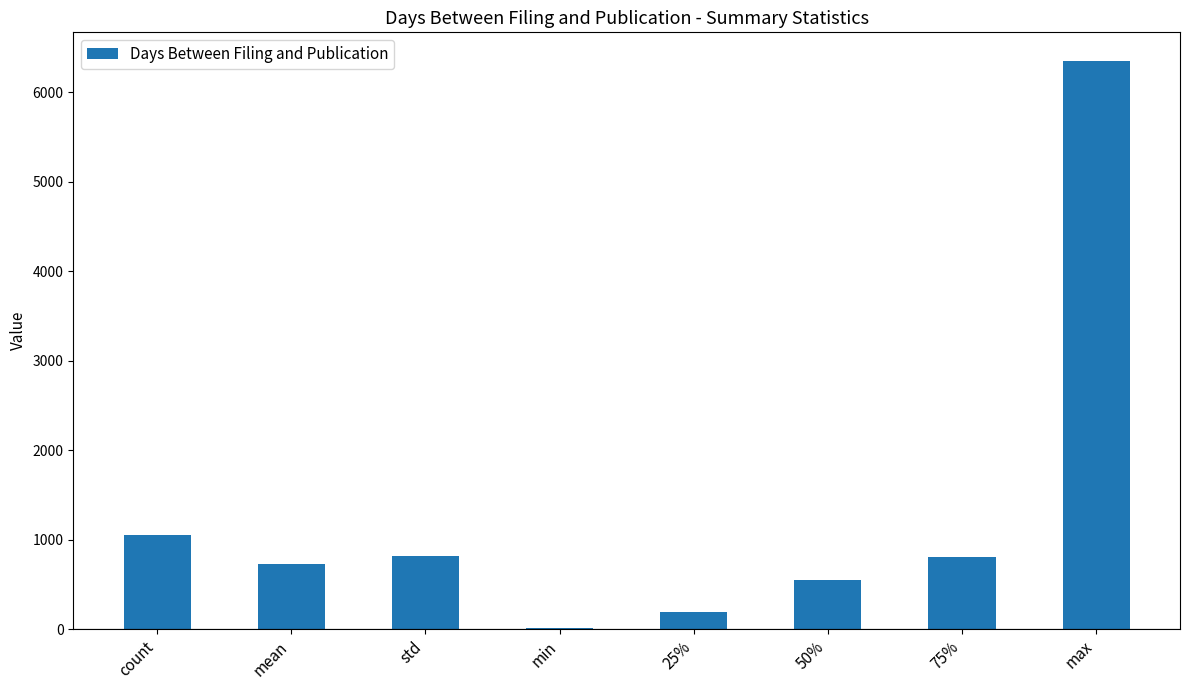

The value at mean is 723.6. True or false?

True